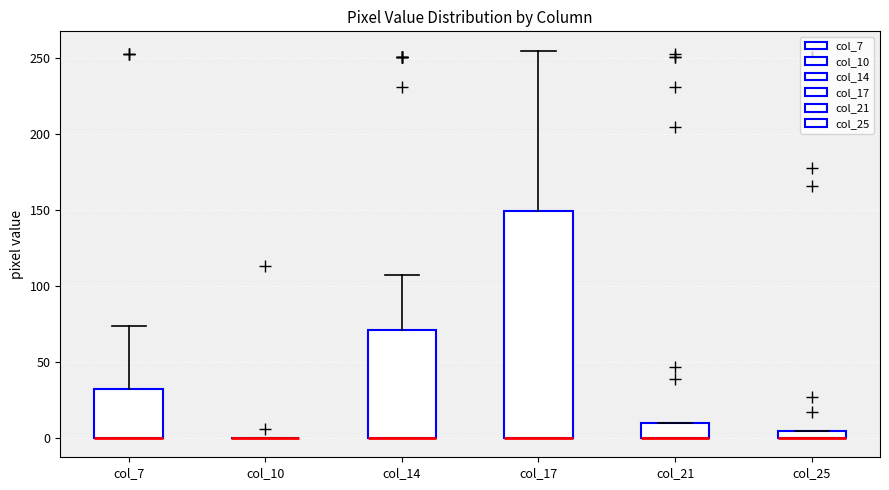

Which box is the tallest, from its lower edge to its upper edge?

col_17